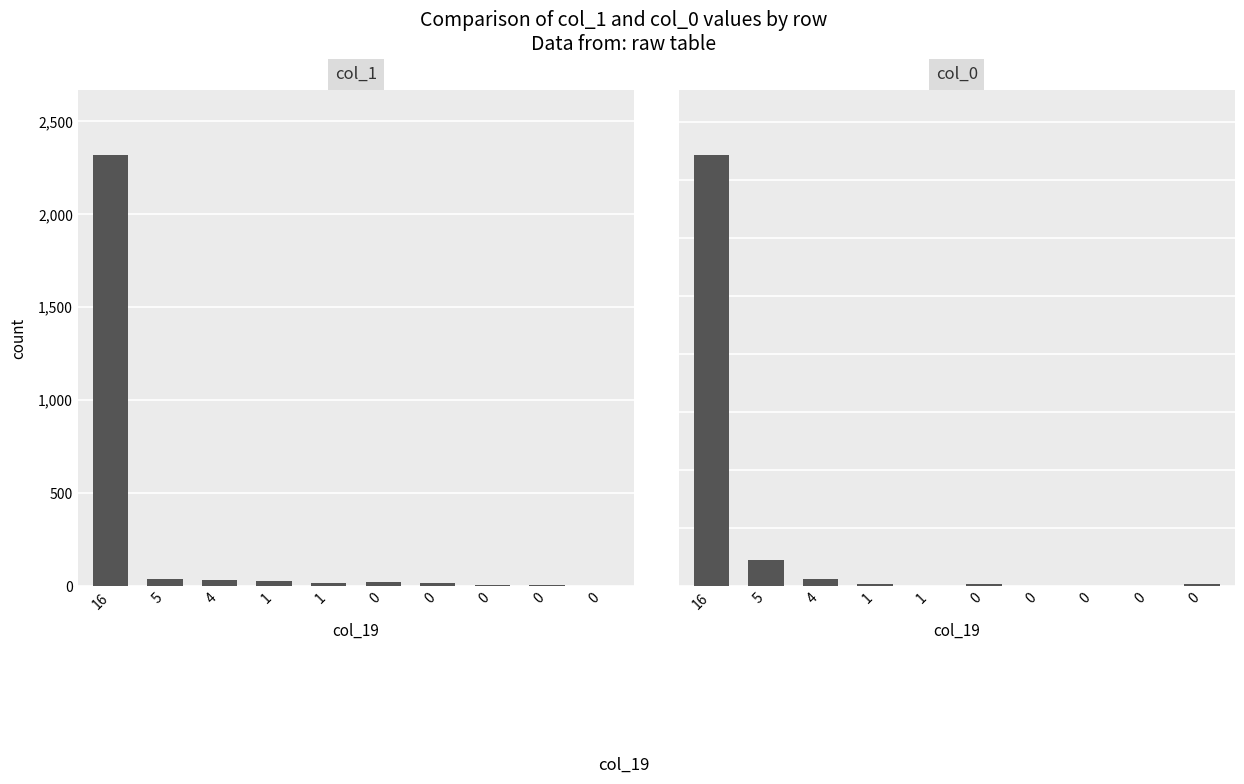

What is the sum of the col_0 values at 0 and 0?

1